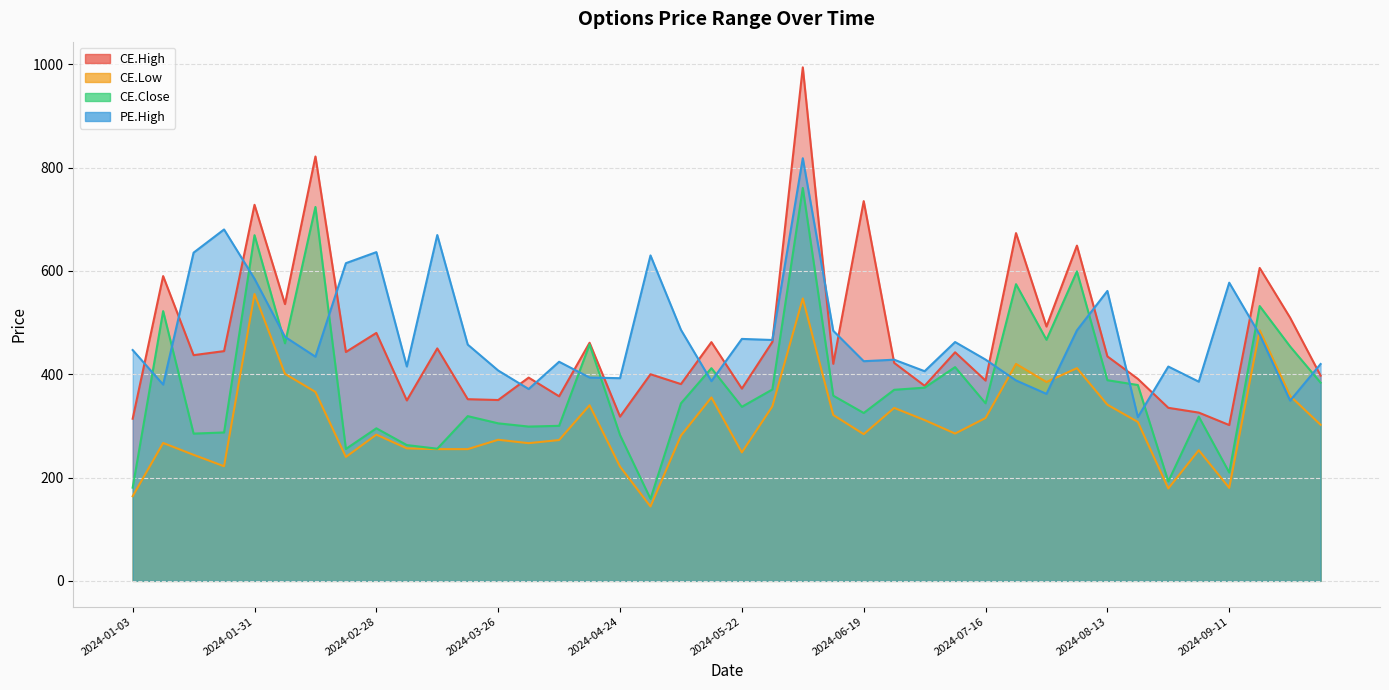

What is the value of the CE.Low point at the 9th from the left?

283.1